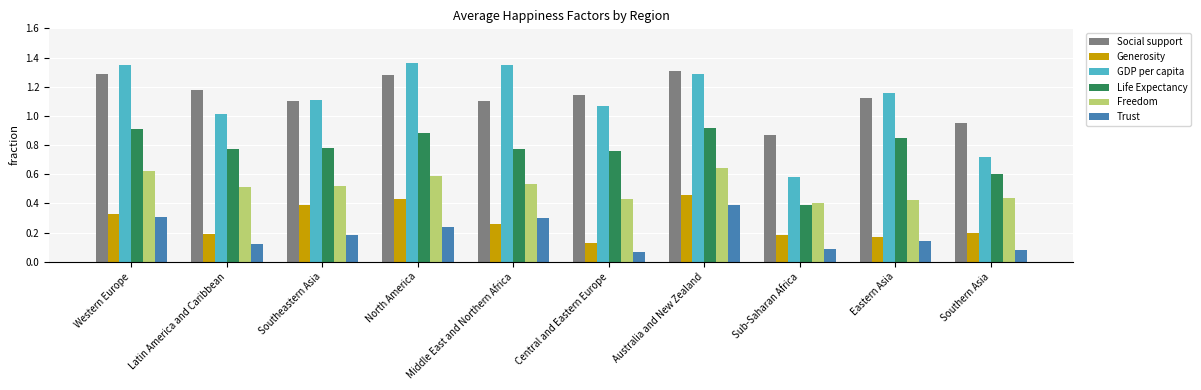

Which series has the largest total across all categories?

Social support